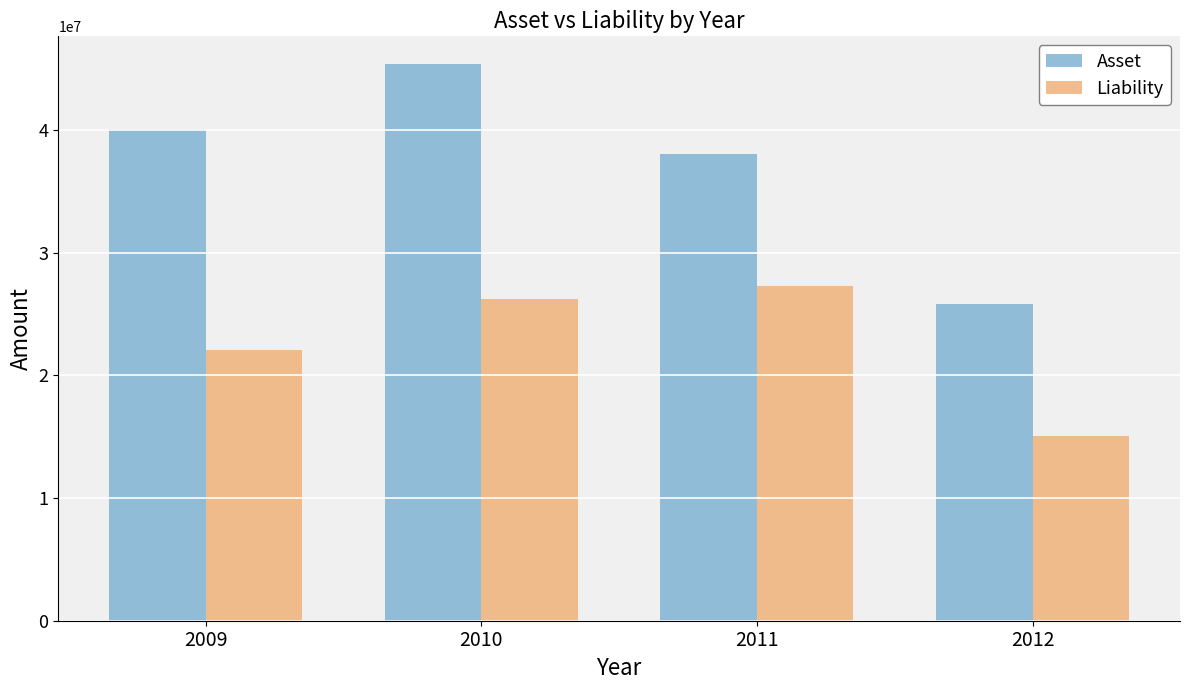

Count the number of categories in the chart.

4